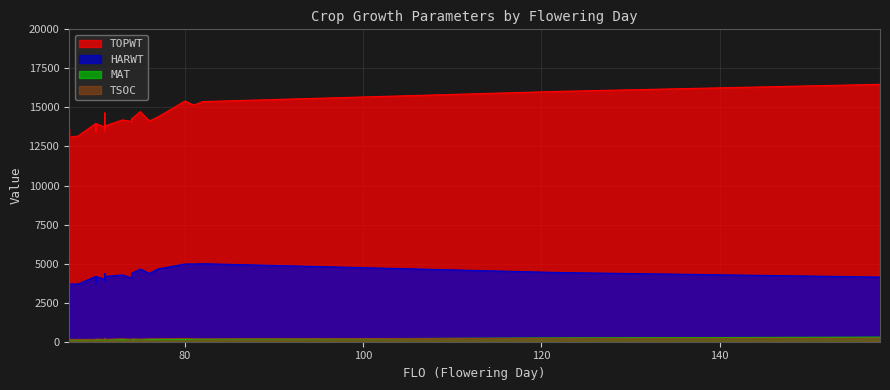

At which category is the sum across all series the highest?

158